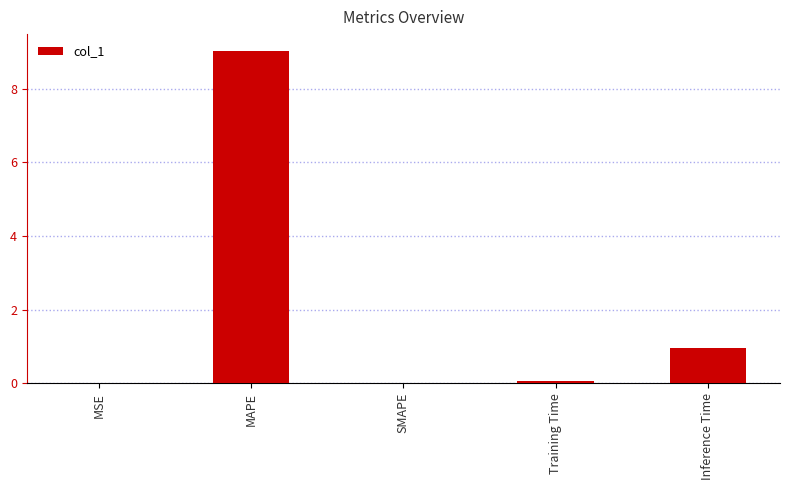

Count the number of categories in the chart.

5